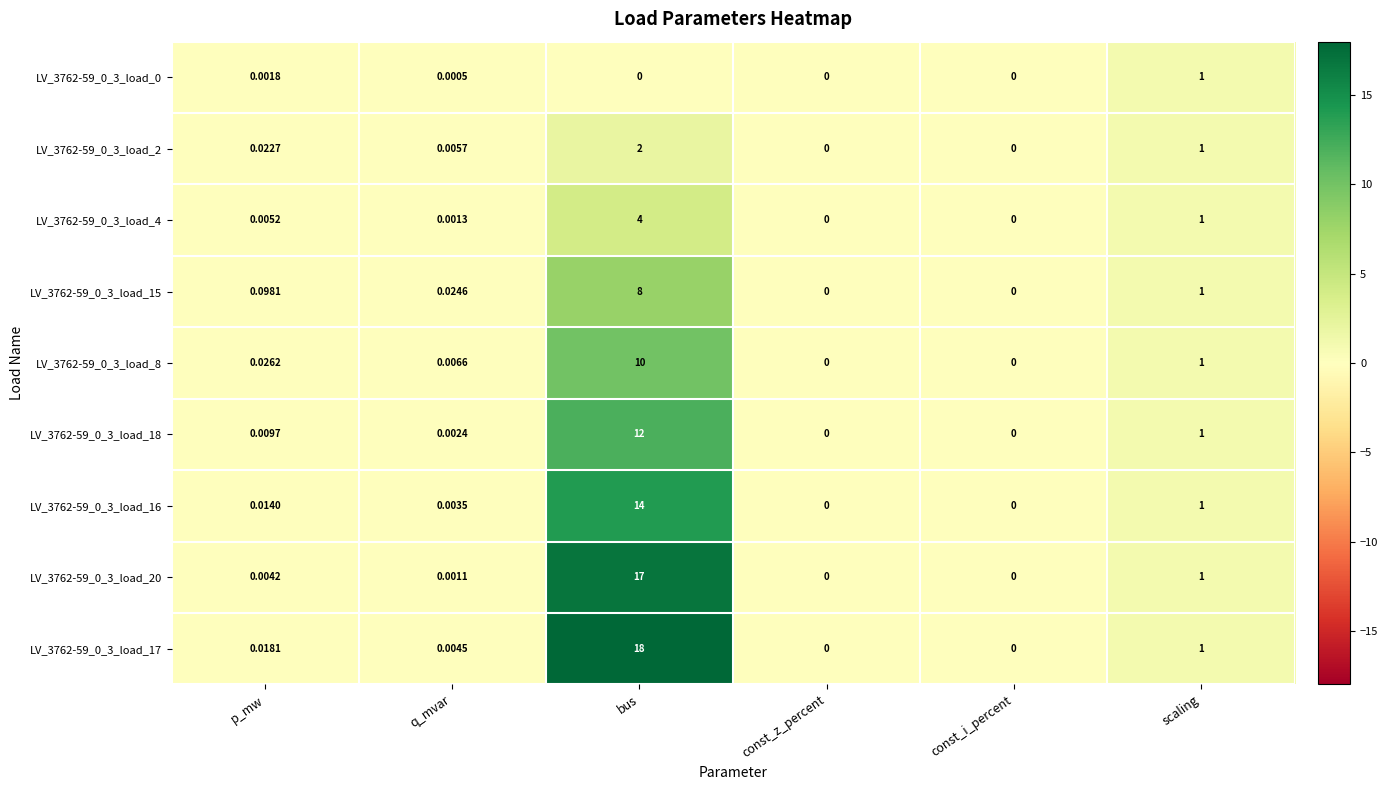

Where is LV_3762-59_0_3_load_8 nearest to the value 5?

scaling